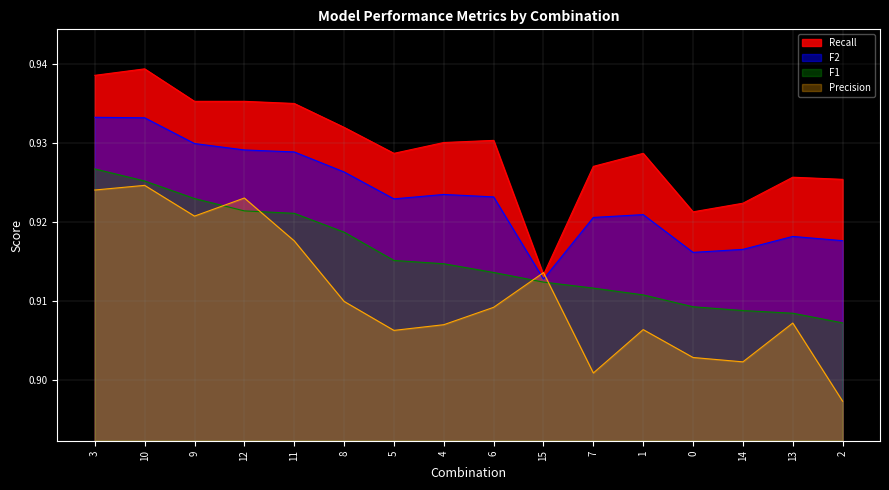

Which category has the lowest value in the F2 series?

15